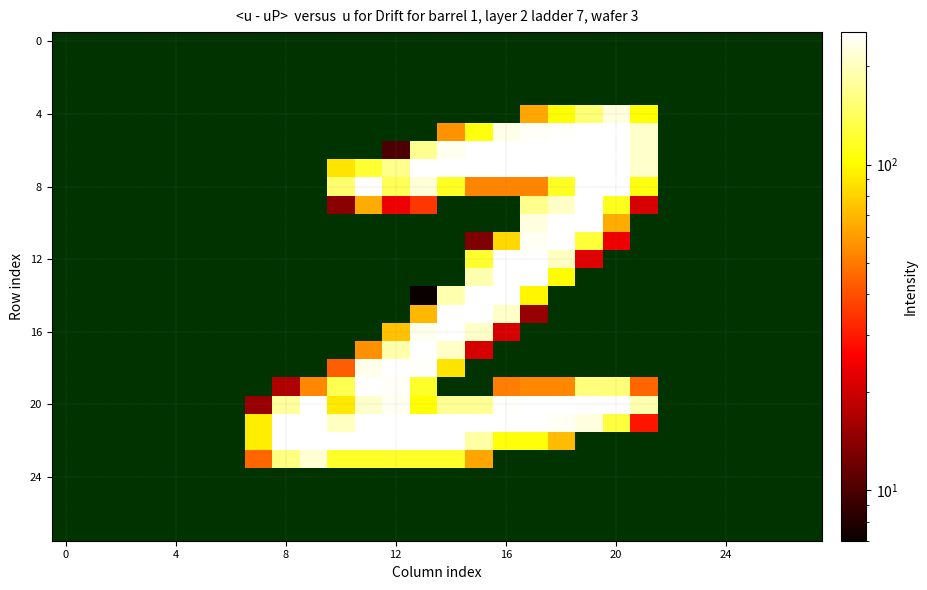

What is the greatest value displayed?

255.0